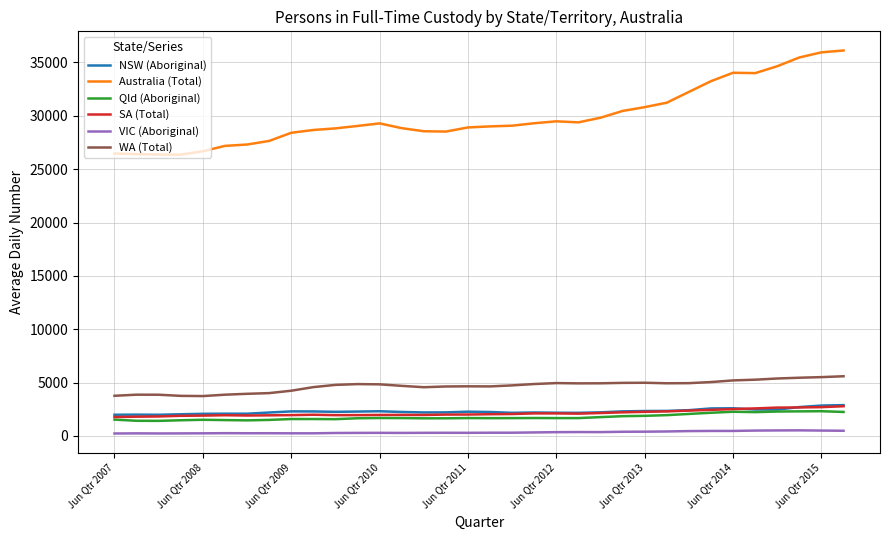

Which series has the largest total across all categories?

Australia (Total)